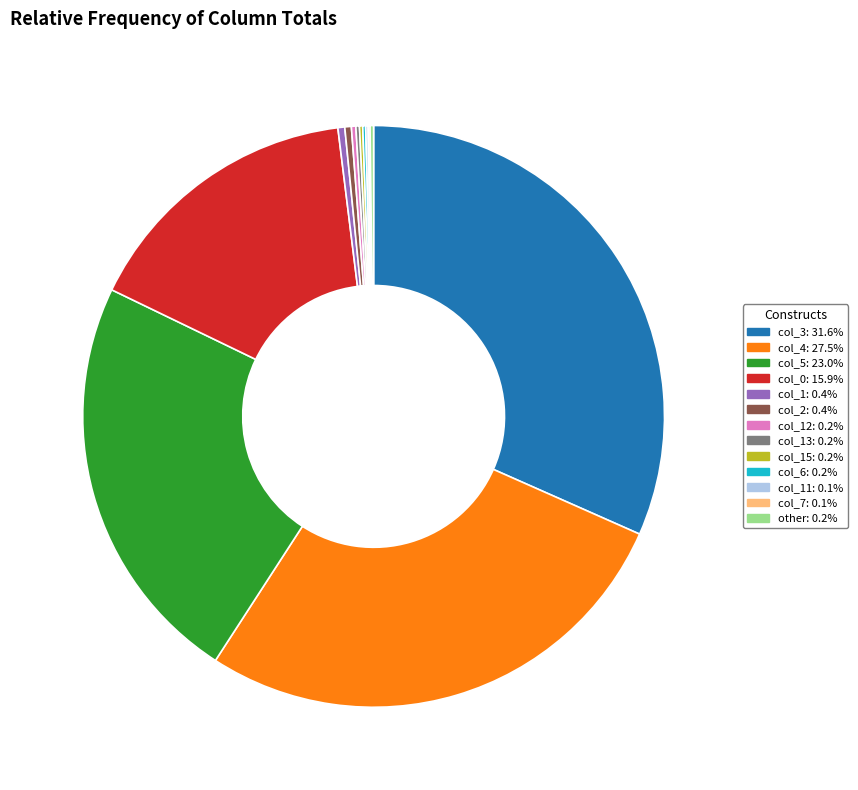

Is there any slice that represents more than half of the pie?

No